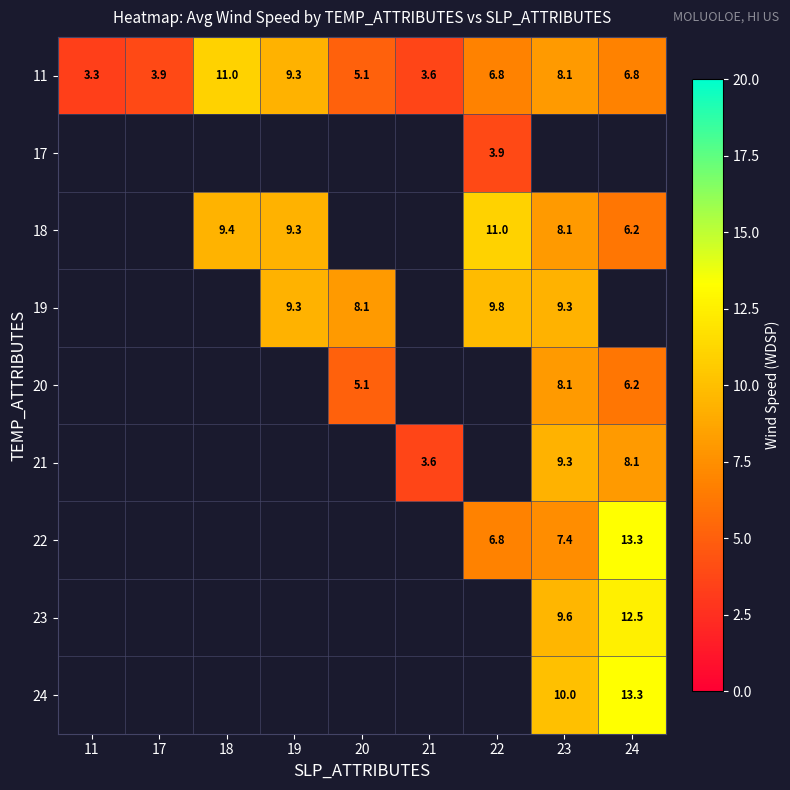

True or false: 18 has a value of 8.1 at 23.

True